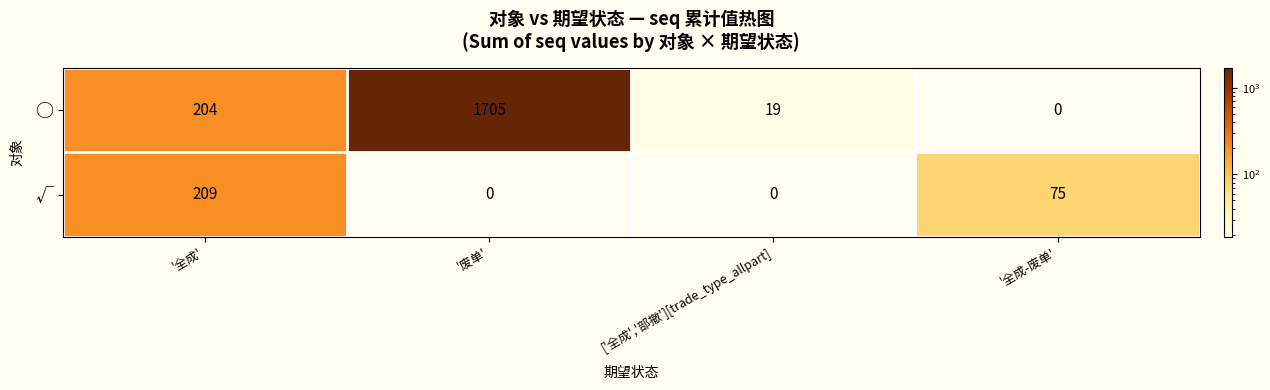

How many positive values does the ○ series have?

3